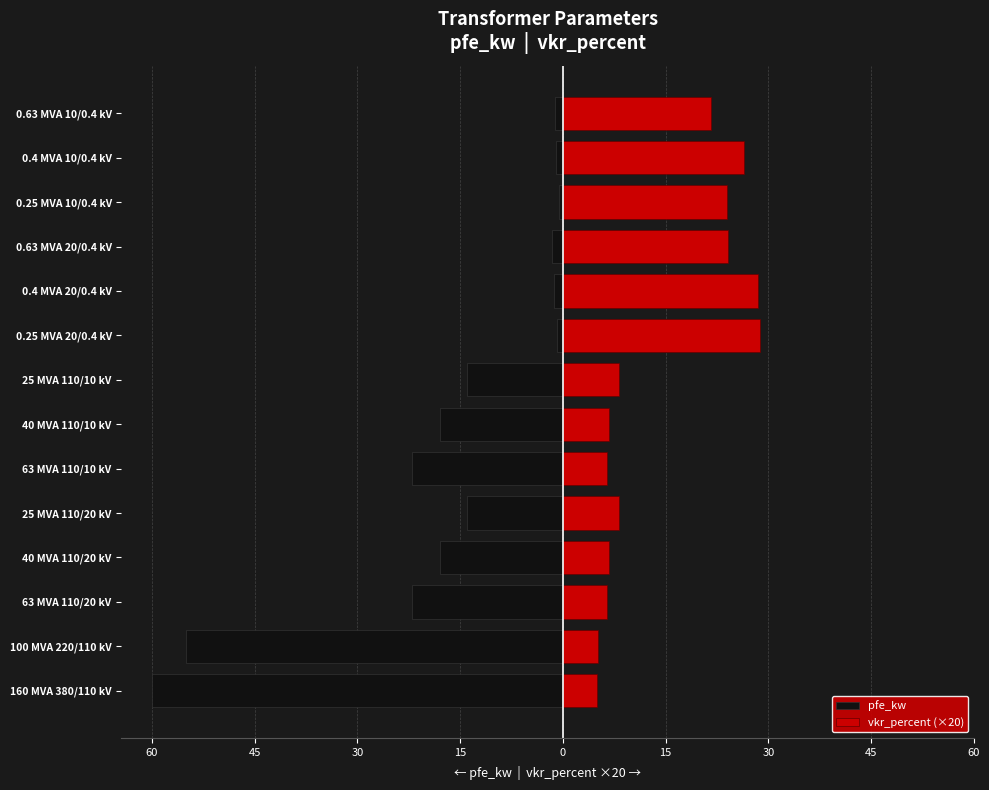

What is the difference between the maximum and minimum values in the vkr_percent (×20) series?

23.8